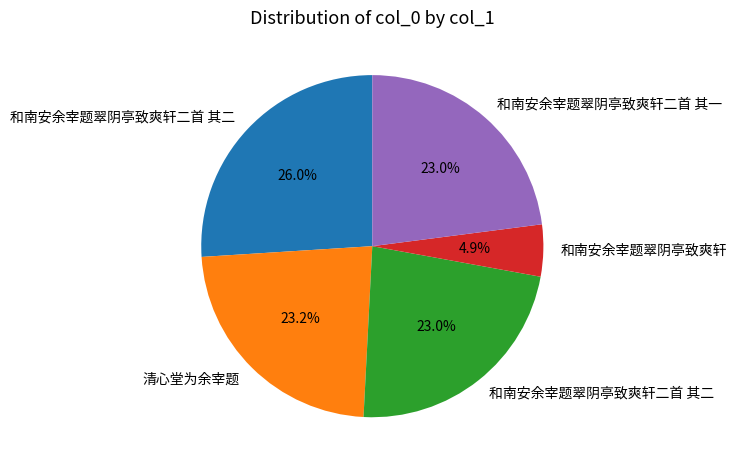

Does any single category account for the majority?

No